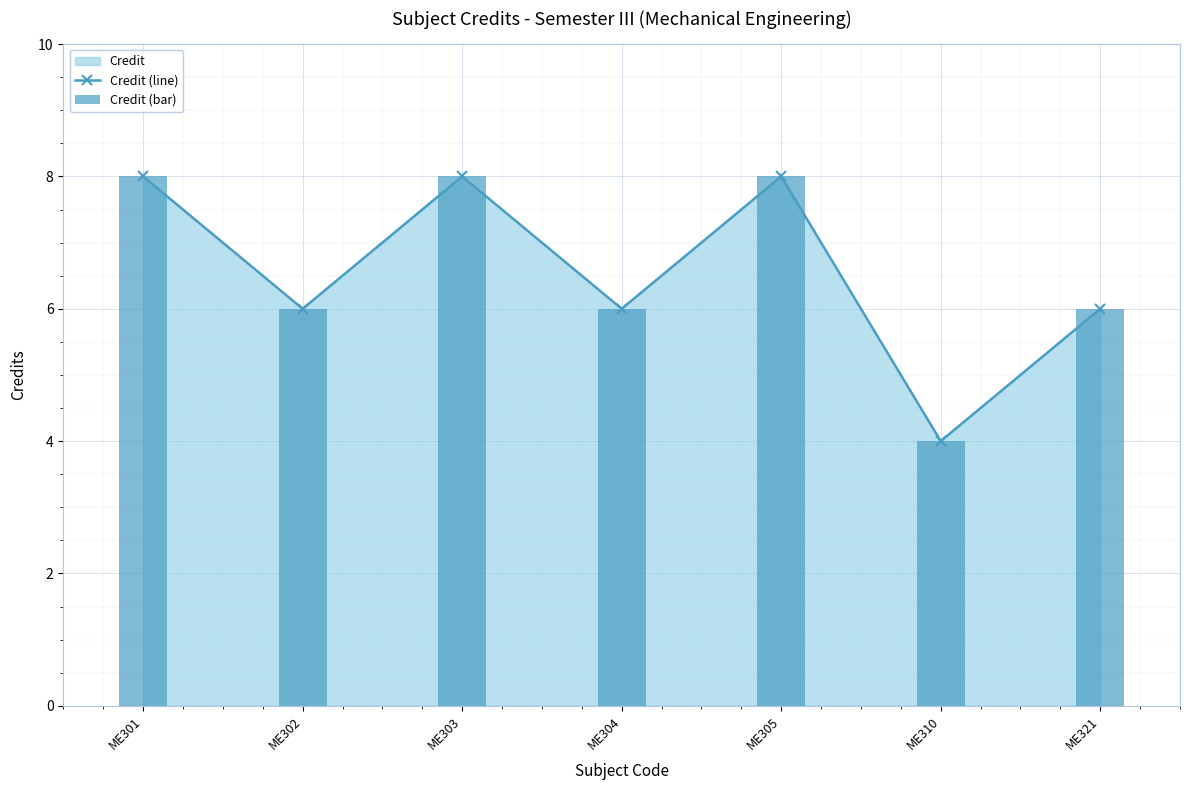

Is the value of Credit (bar) at ME304 greater than the value of Credit (line) at ME304?

No